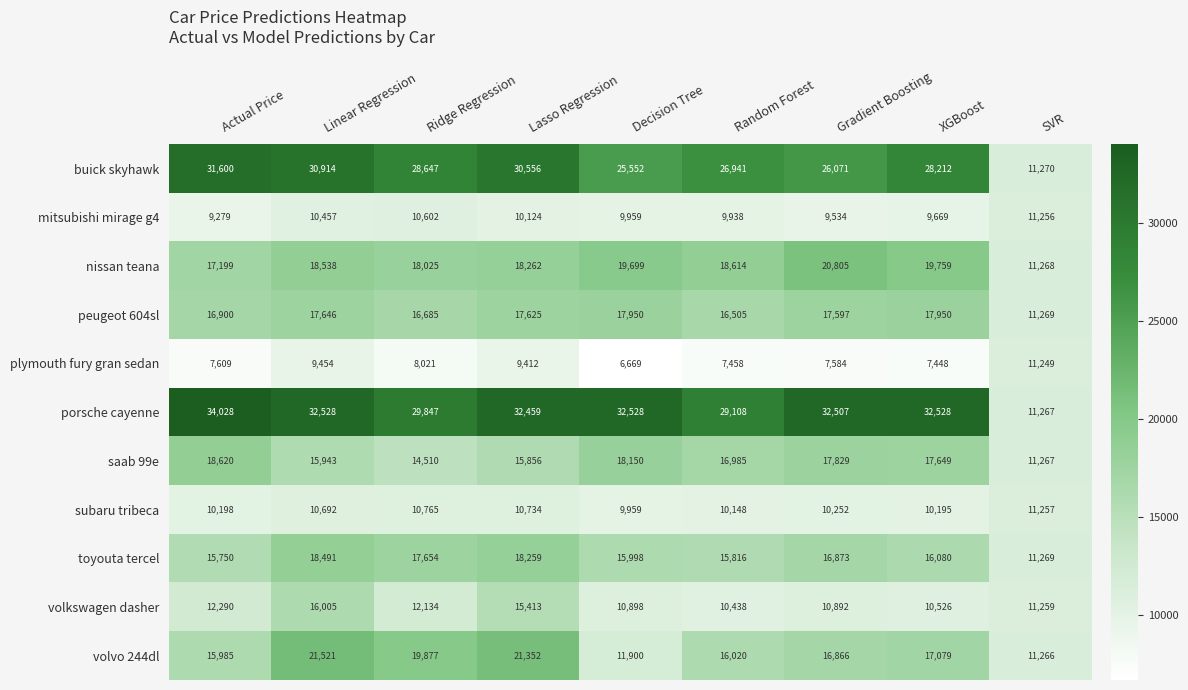

Which category has the lowest value across all series?

Decision Tree